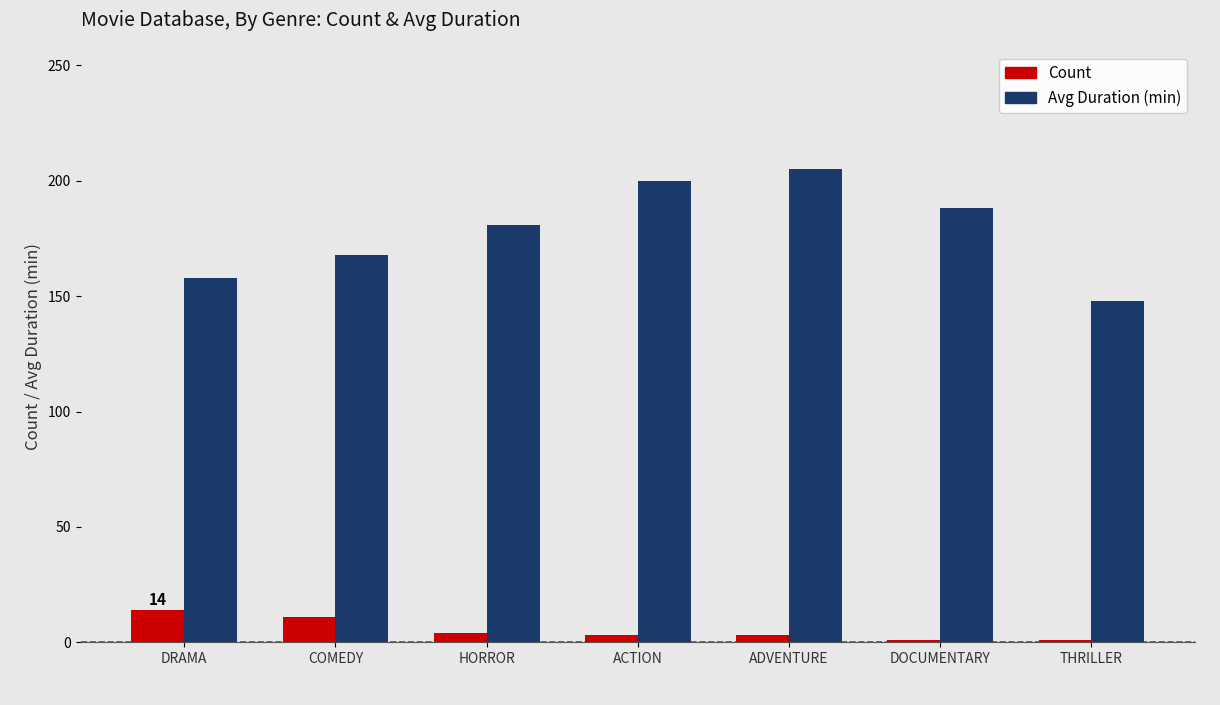

What are all the series names shown in the legend?

Count, Avg Duration (min)